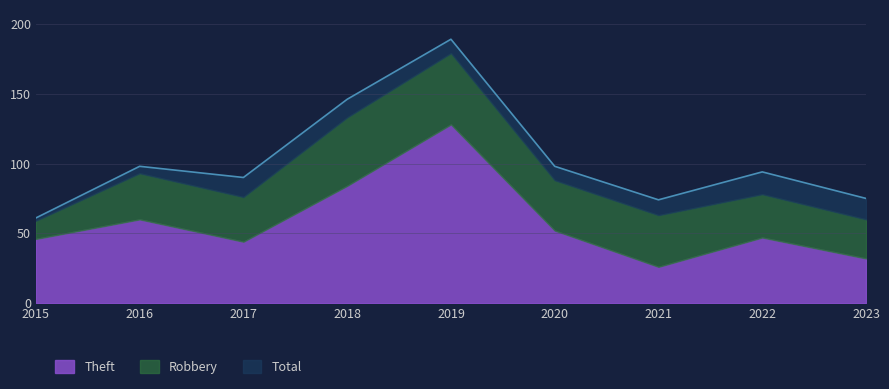

What are all the series names shown in the legend?

Theft, Robbery, Total